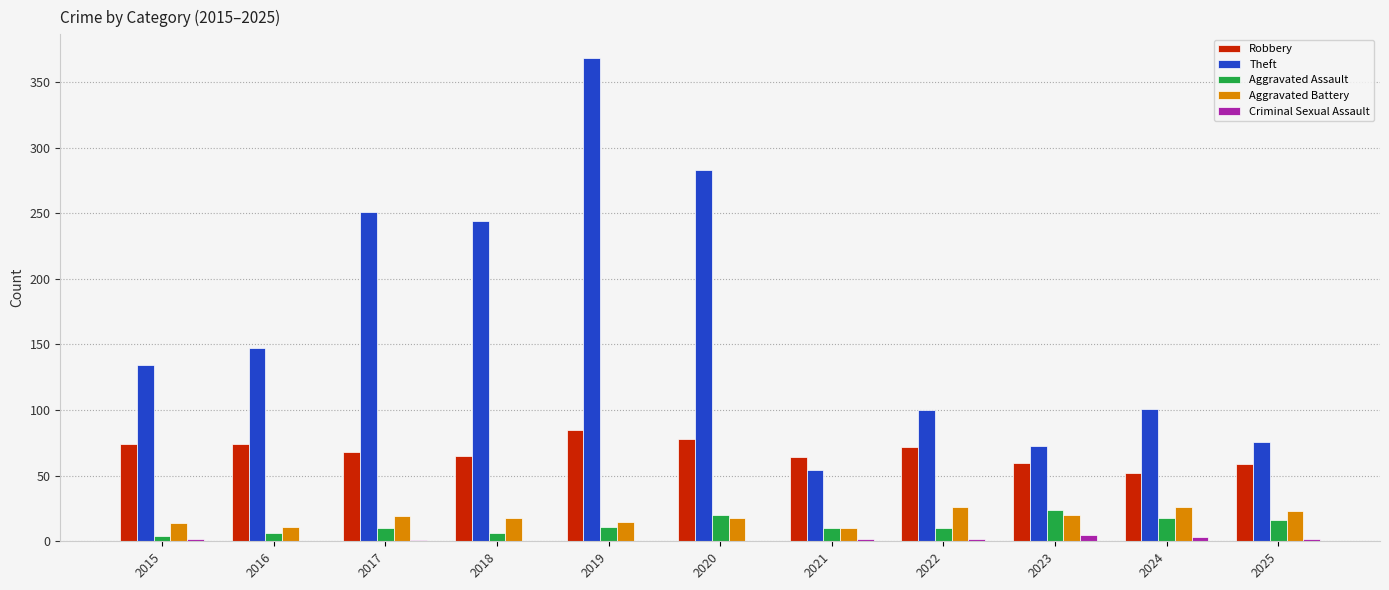

What is the sum of the Aggravated Battery values at 2021 and 2015?

24